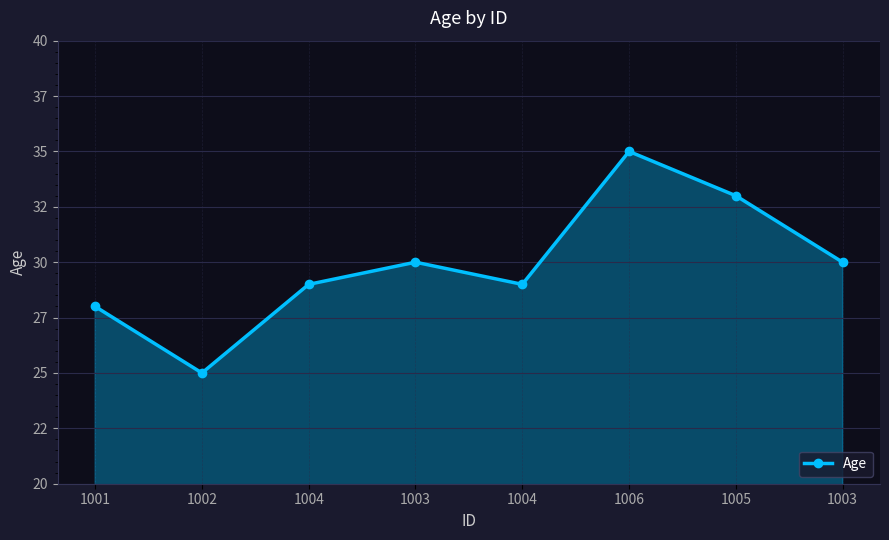

Is this an area chart (filled region under the line)?

Yes